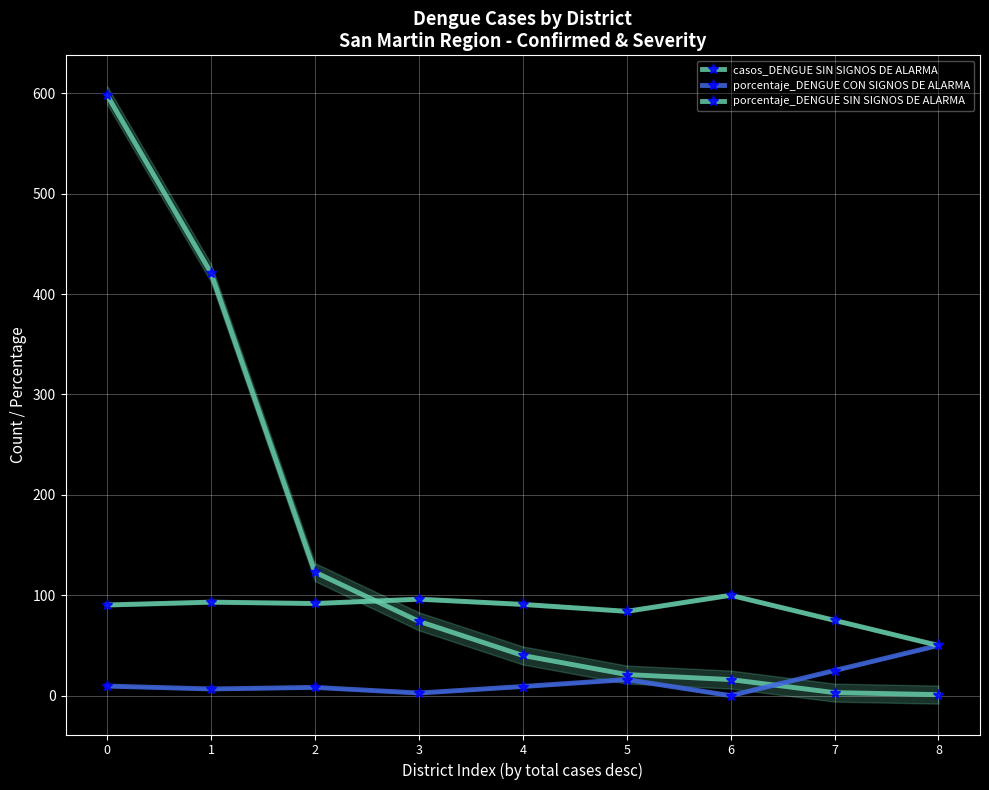

What is the value of the porcentaje_DENGUE CON SIGNOS DE ALARMA point at the 9th from the left?

50.0